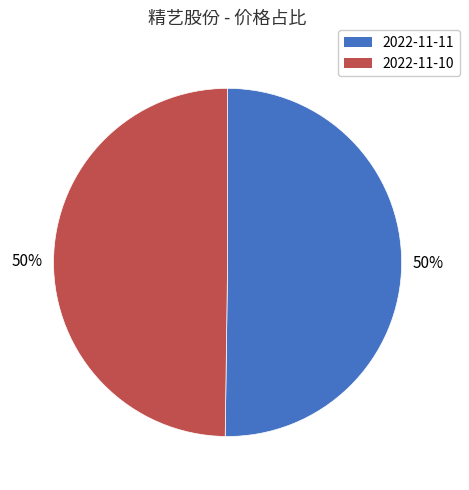

True or false: 2022-11-10 accounts for 50% of the total.

True